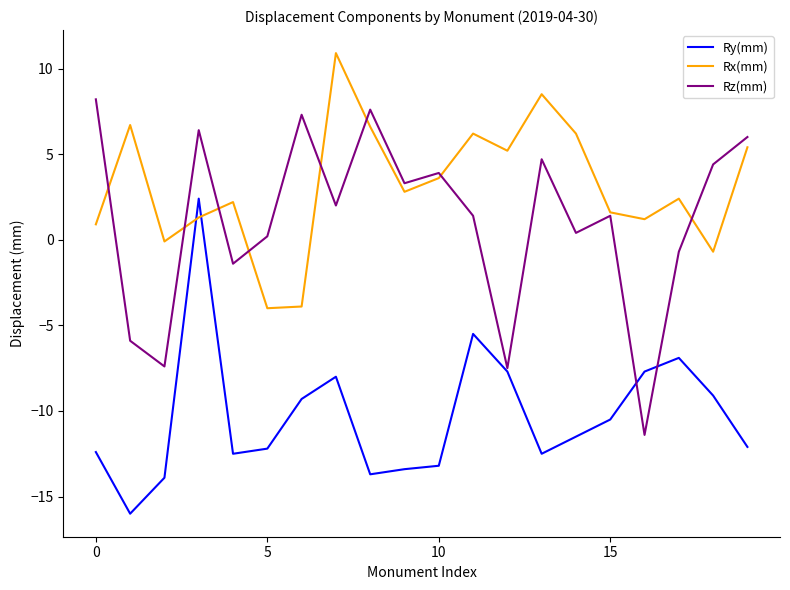

True or false: Ry(mm) and Rx(mm) intersect in this chart.

True